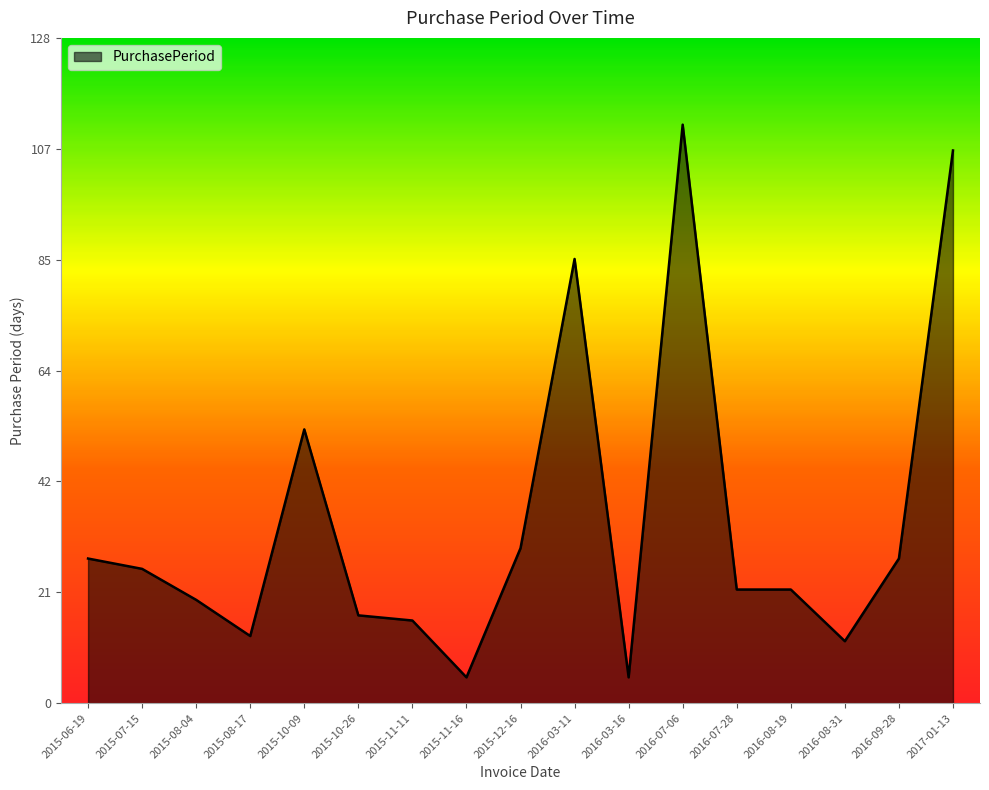

Where is the data nearest to the value 58?

2015-10-09